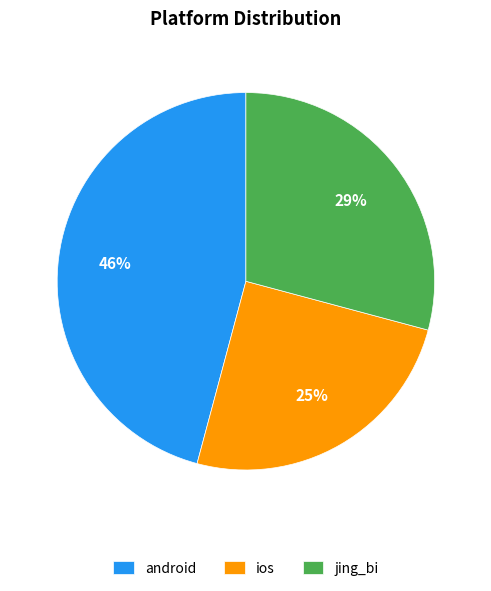

Is there a majority slice in this chart?

No